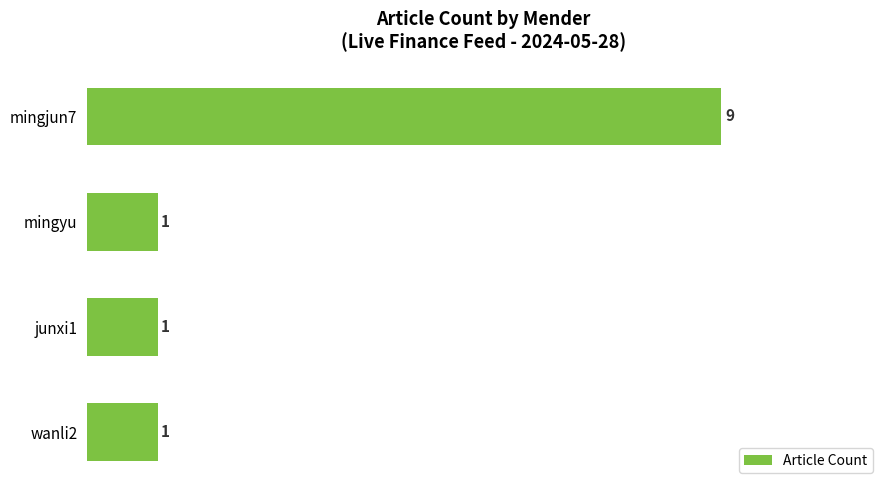

Reading top to bottom, transcribe all the data shown in this chart.

mingjun7=9	mingyu=1	junxi1=1	wanli2=1